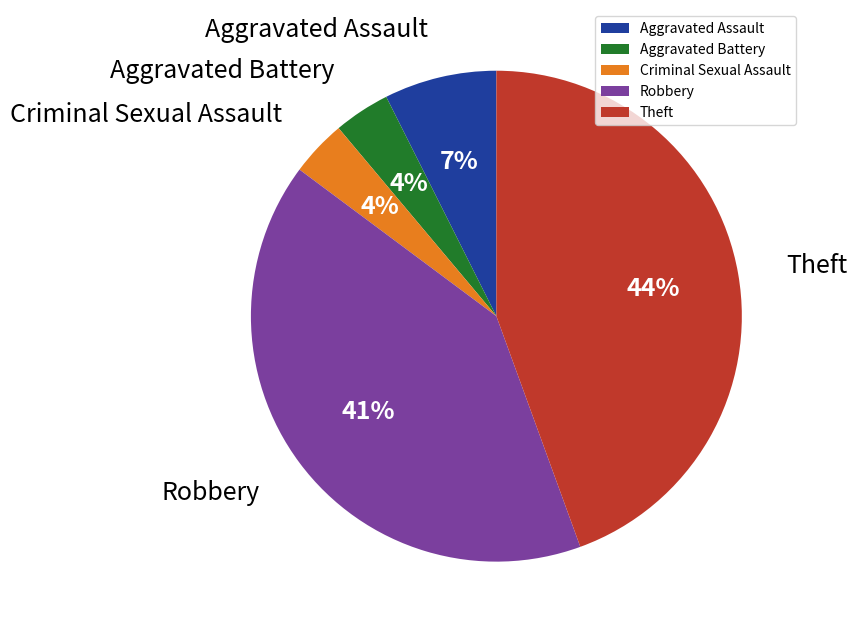

Does Theft account for over 50% of the chart?

No